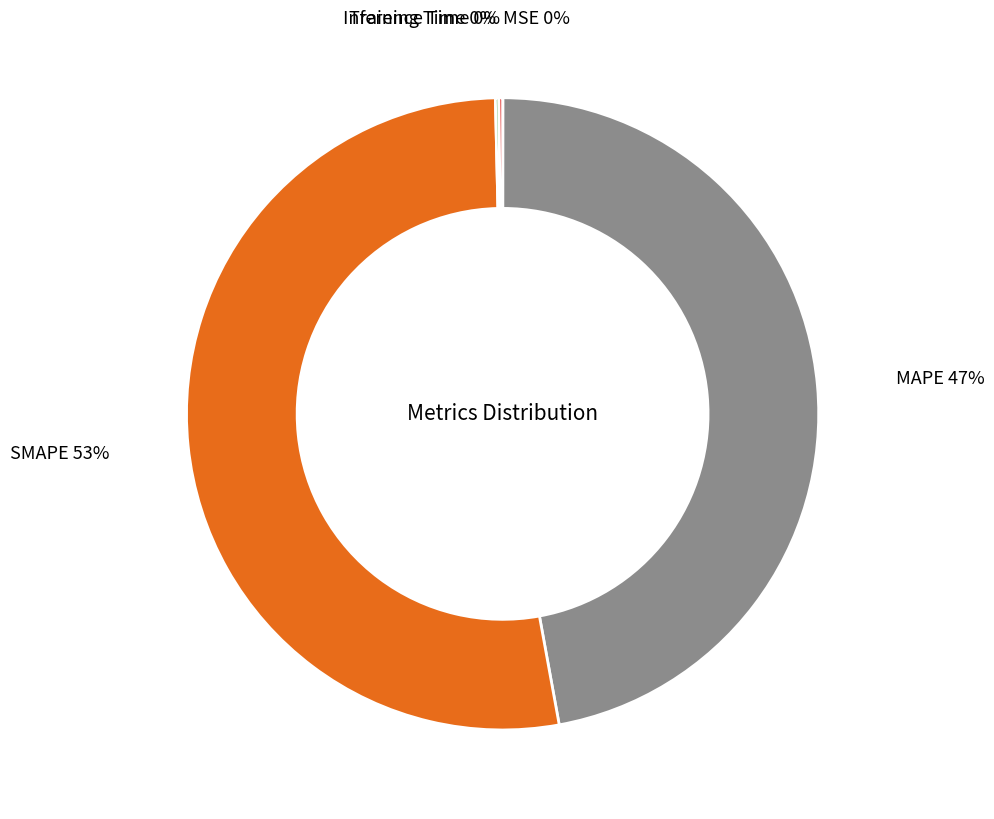

To the nearest percent, what percentage of the pie is SMAPE?

53%